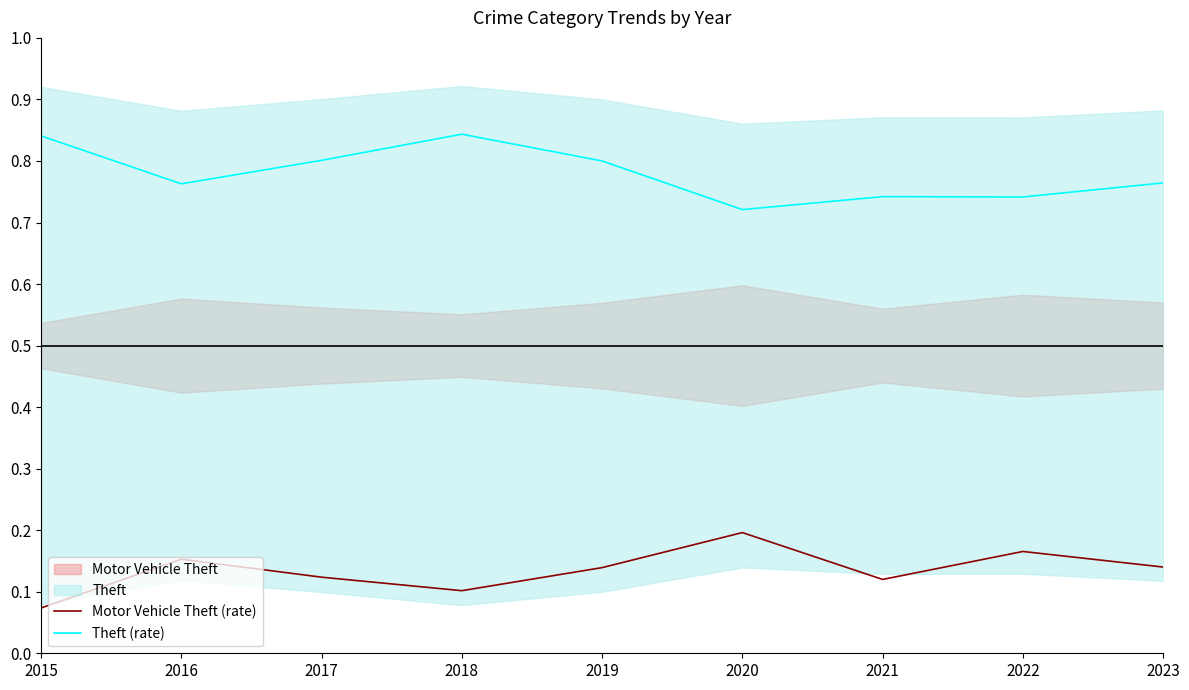

Reading left to right, list all the values displayed in this chart.

Motor Vehicle Theft (rate): 2015=0.1	2016=0.2	2017=0.1	2018=0.1	2019=0.1	2020=0.2	2021=0.1	2022=0.2	2023=0.1
Theft (rate): 2015=0.8	2016=0.8	2017=0.8	2018=0.8	2019=0.8	2020=0.7	2021=0.7	2022=0.7	2023=0.8